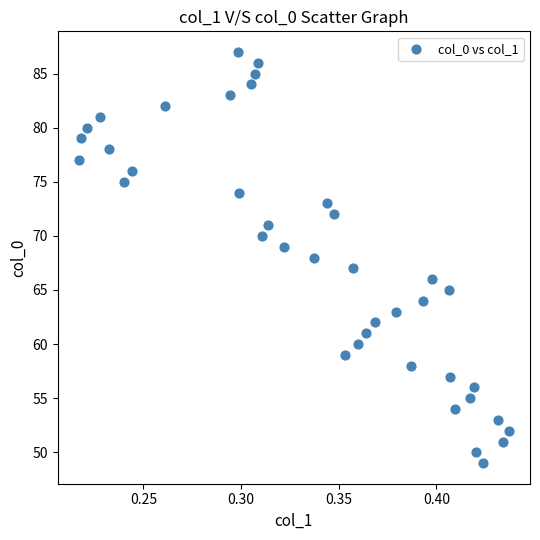

What is the range of Y values (max minus min)?

38